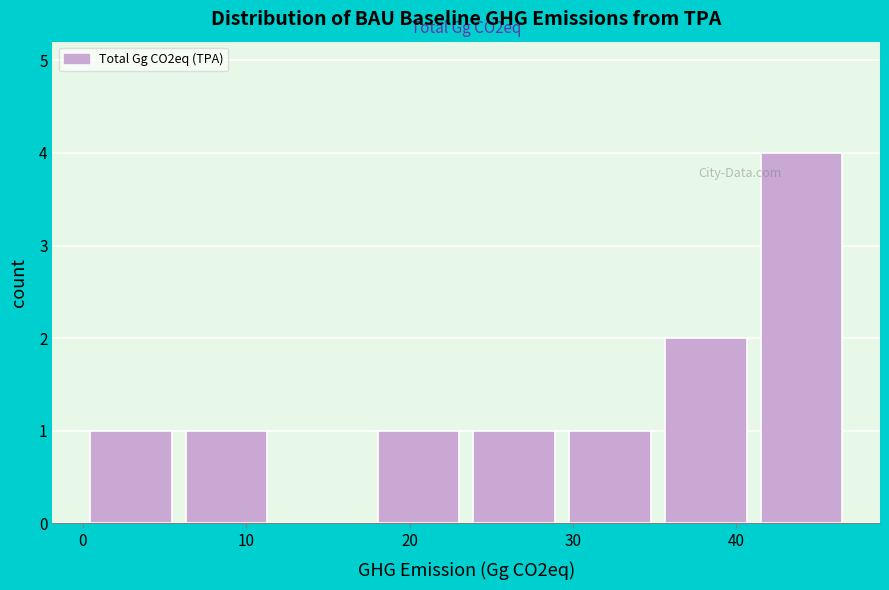

Over which range of the x-axis is the bar tallest?

41 to 47